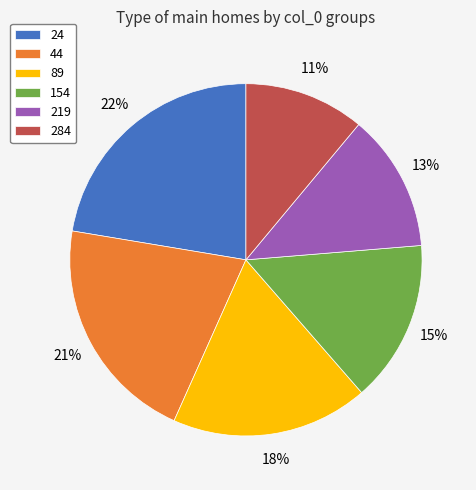

How many slices are in this pie chart?

6